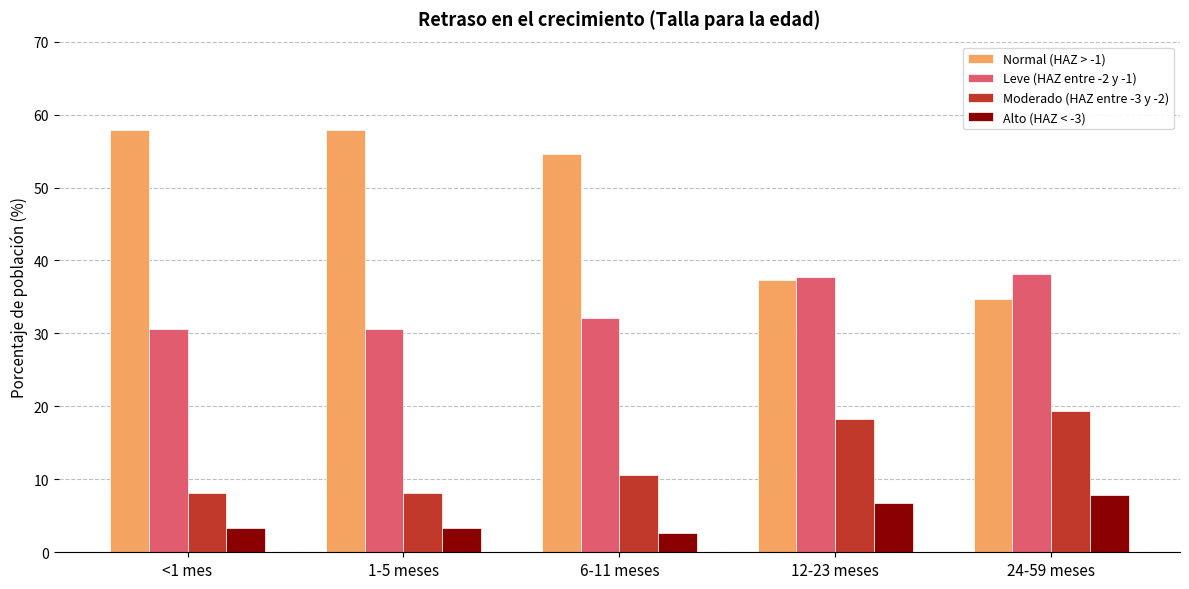

What are all the series names shown in the legend?

Normal (HAZ > -1), Leve (HAZ entre -2 y -1), Moderado (HAZ entre -3 y -2), Alto (HAZ < -3)